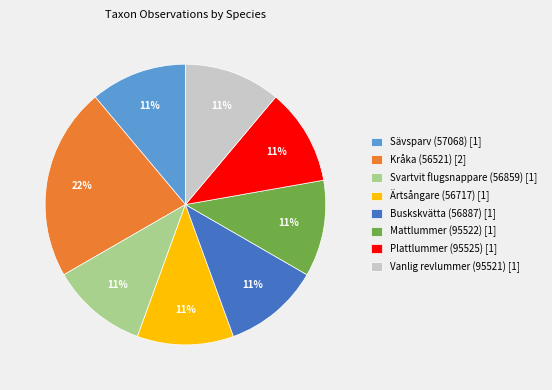

Is it true that Svartvit flugsnappare (56859) is 22% of the pie?

False